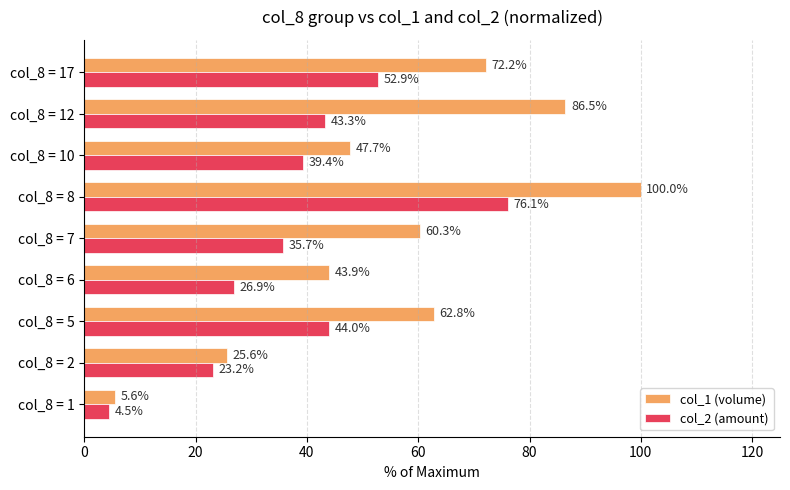

Read the col_1 (volume) value at col_8 = 5.

62.8